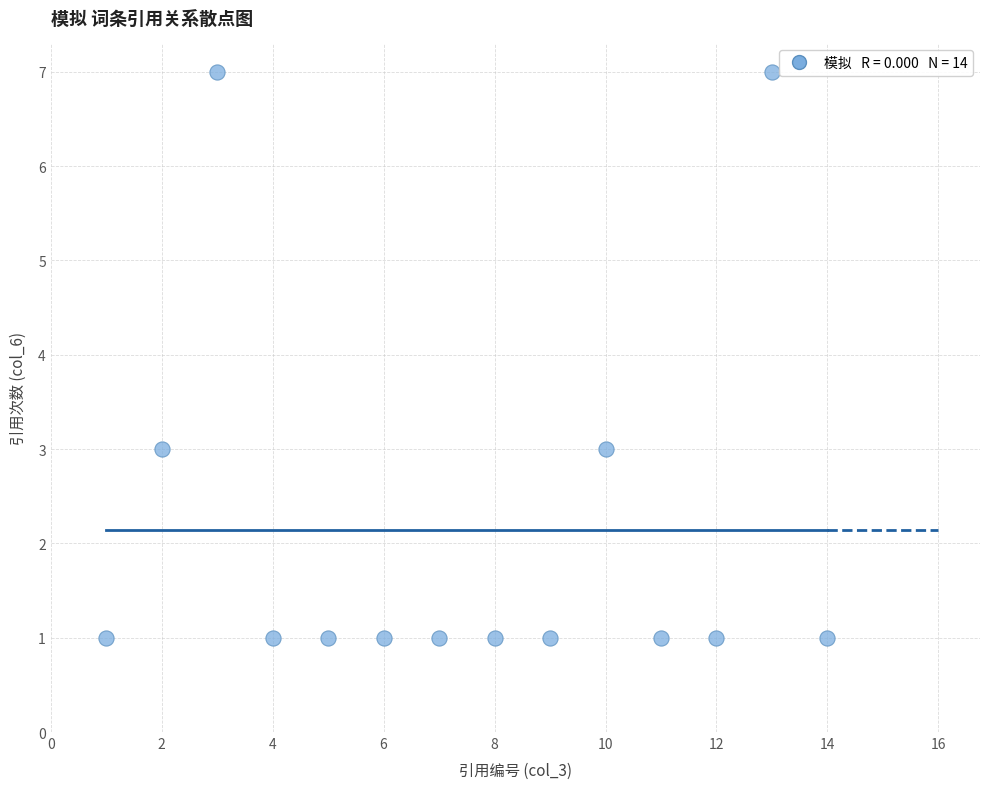

What is the range of X values (max minus min)?

13